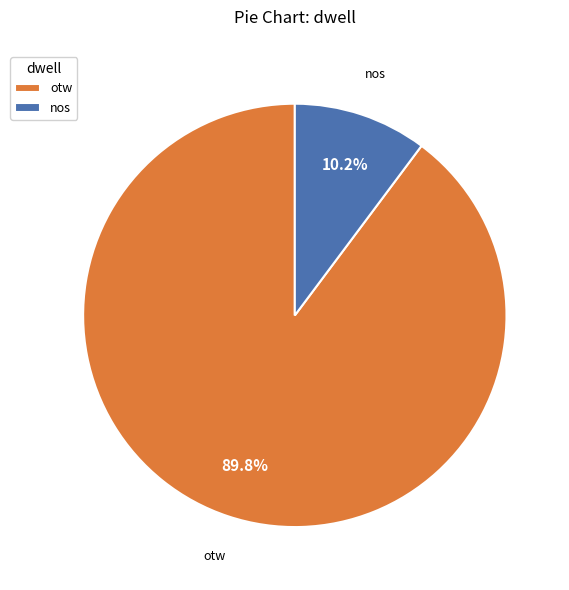

Is the sum of otw and nos greater than half?

Yes